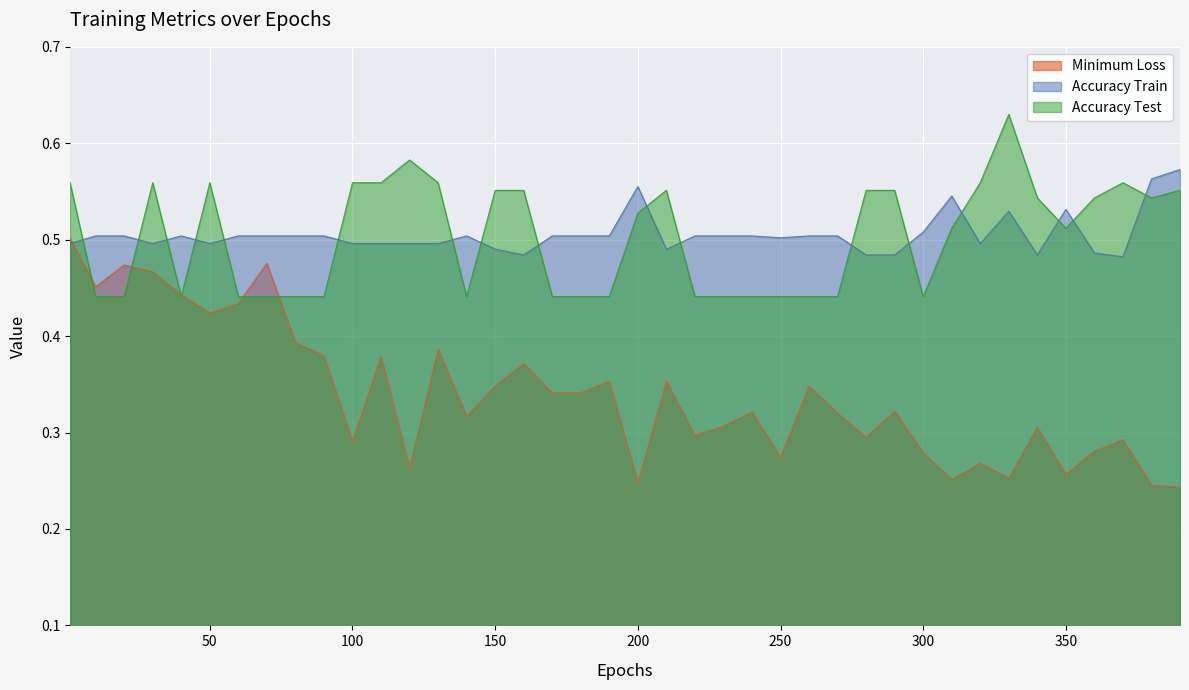

Count the number of data series in this chart.

3